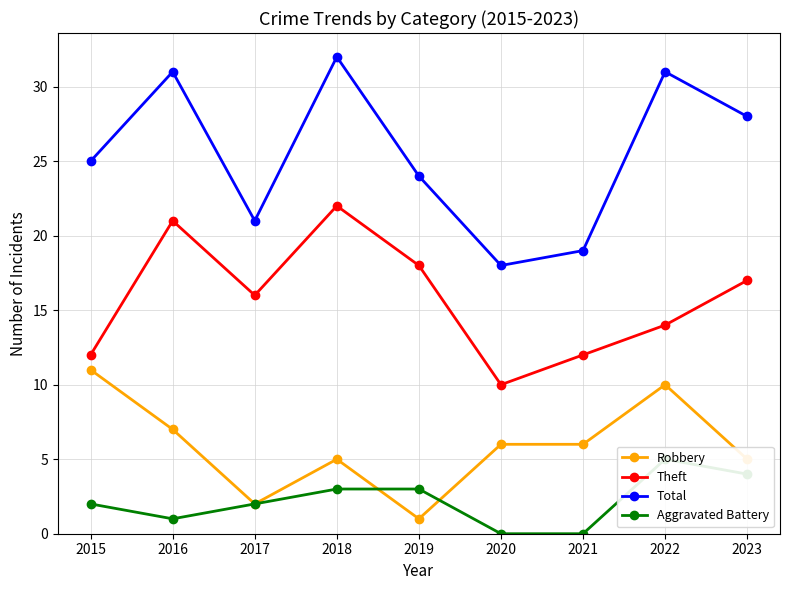

The value of Total at 2021 is 19. True or false?

True